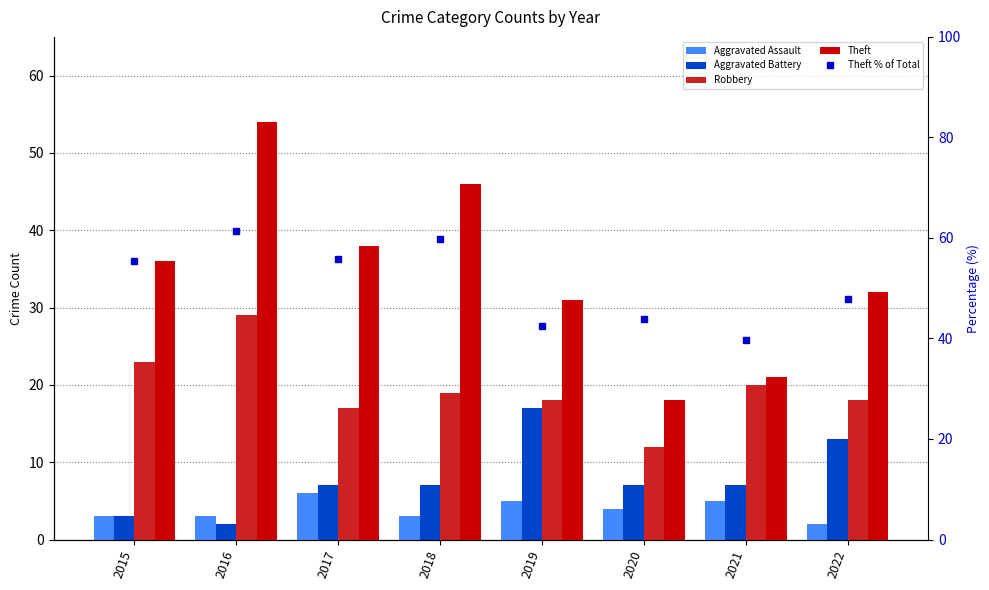

What is the smallest value displayed?

2.0